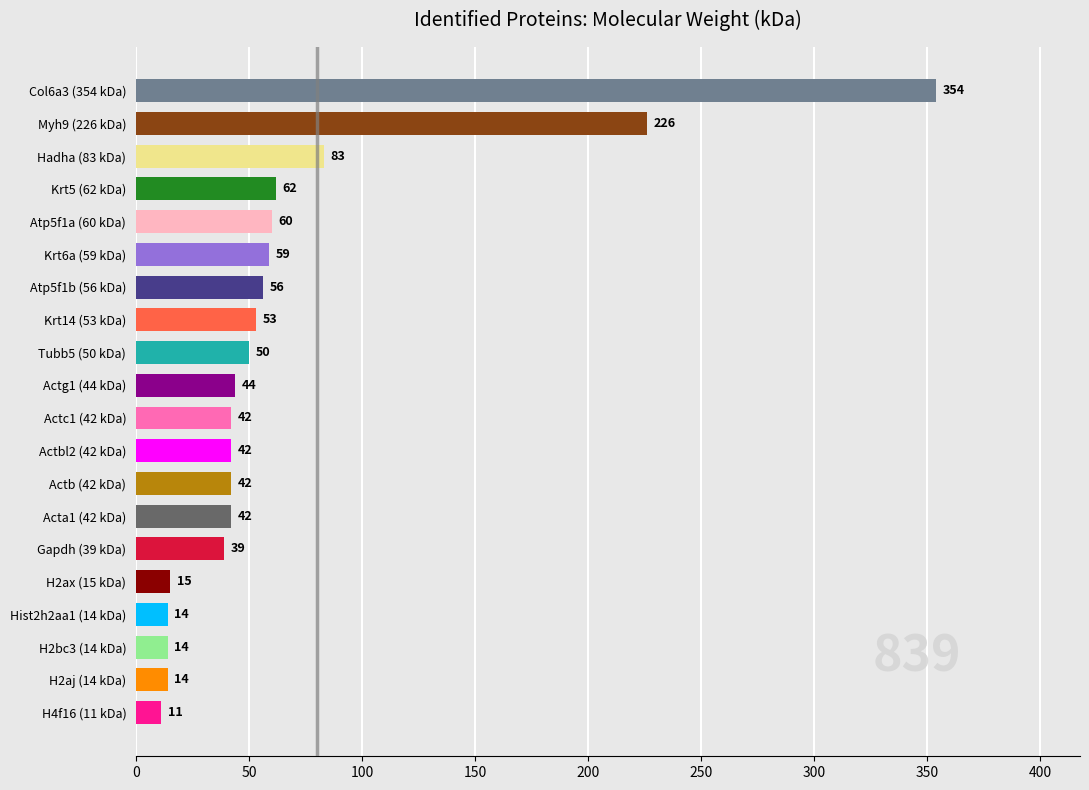

What is the change in value from Tubb5 (50 kDa) to Hist2h2aa1 (14 kDa)?

-36